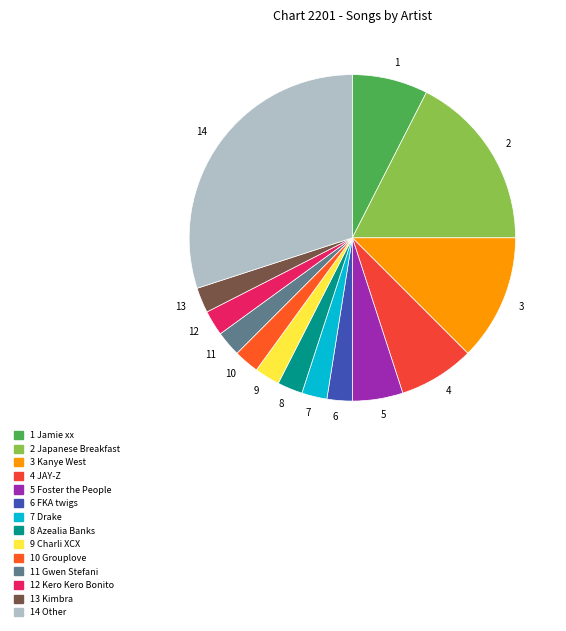

True or false: 8 accounts for 2% of the total.

True